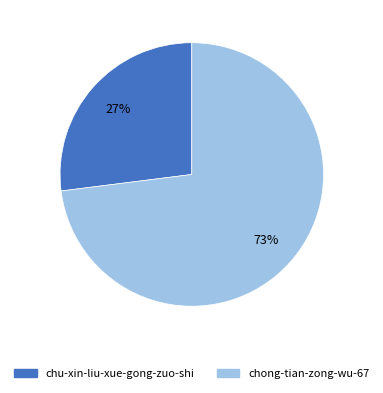

To the nearest percent, what is the difference between the largest and smallest slice percentages?

46%